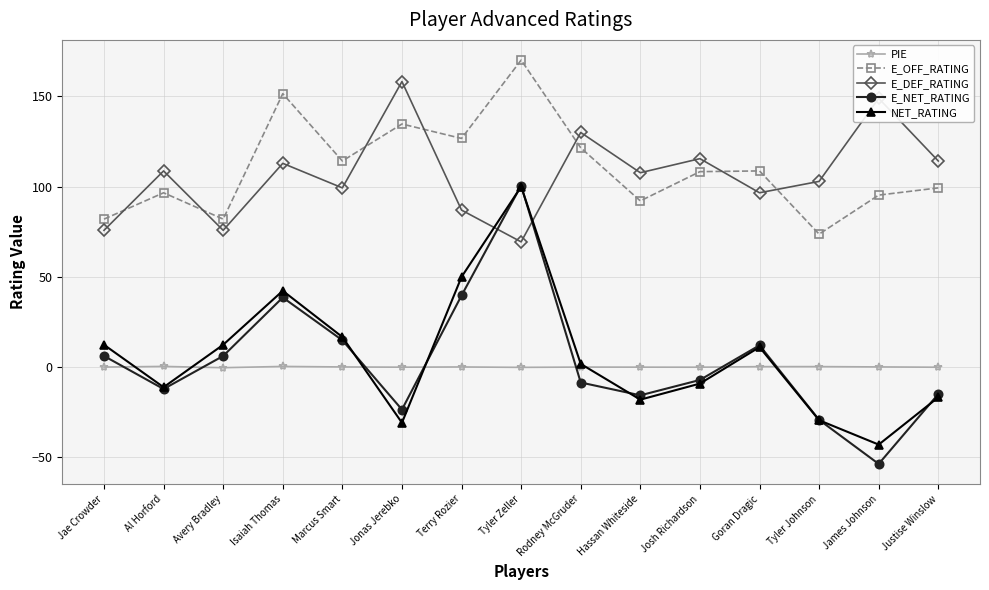

Between Goran Dragic and Tyler Johnson, which series saw the biggest shift?

E_NET_RATING